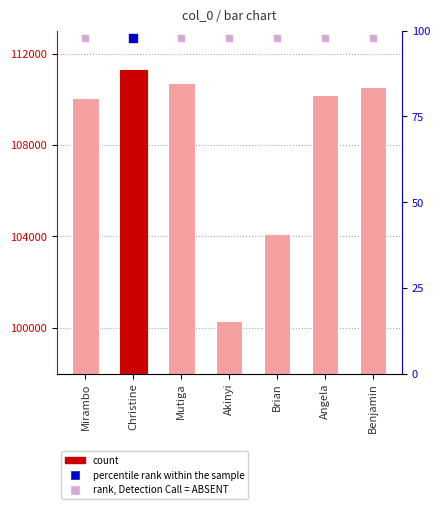

What is the change in value from Mutiga to Akinyi?

-10422